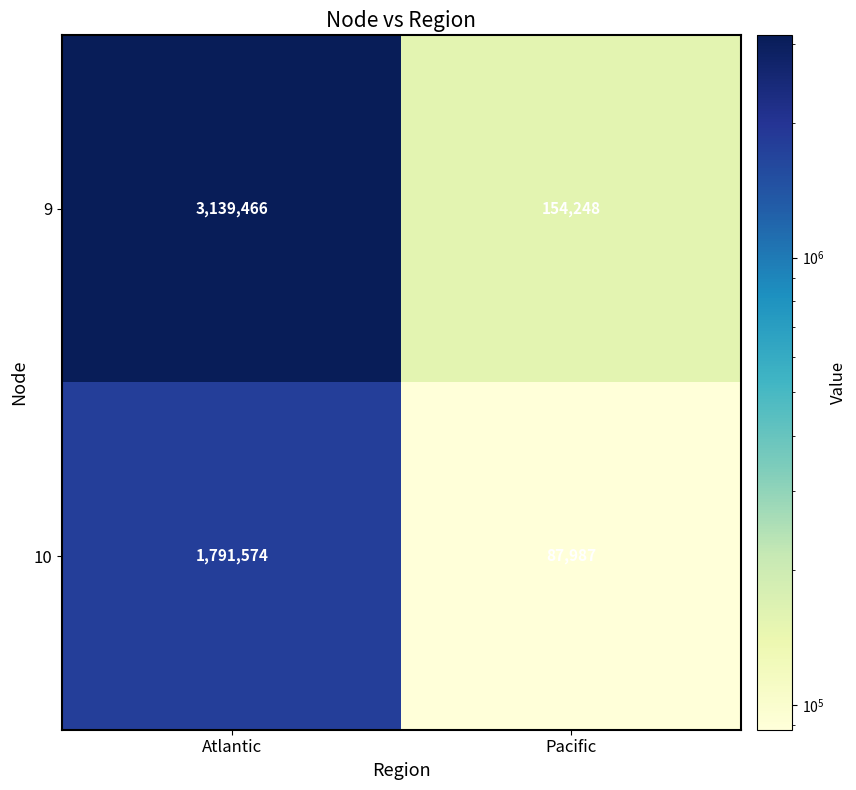

What is the difference between the highest and lowest values at Atlantic?

1347892